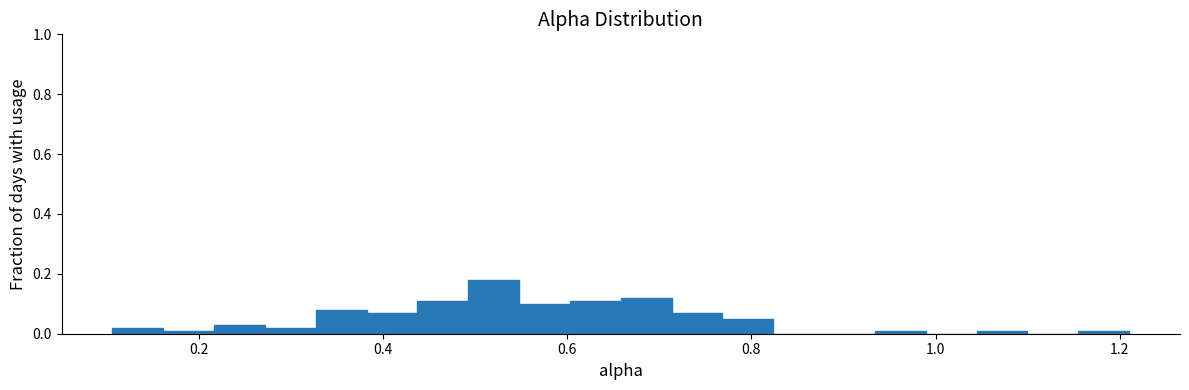

Read against the x-axis, roughly where is the centre of the tallest bar?

0.52